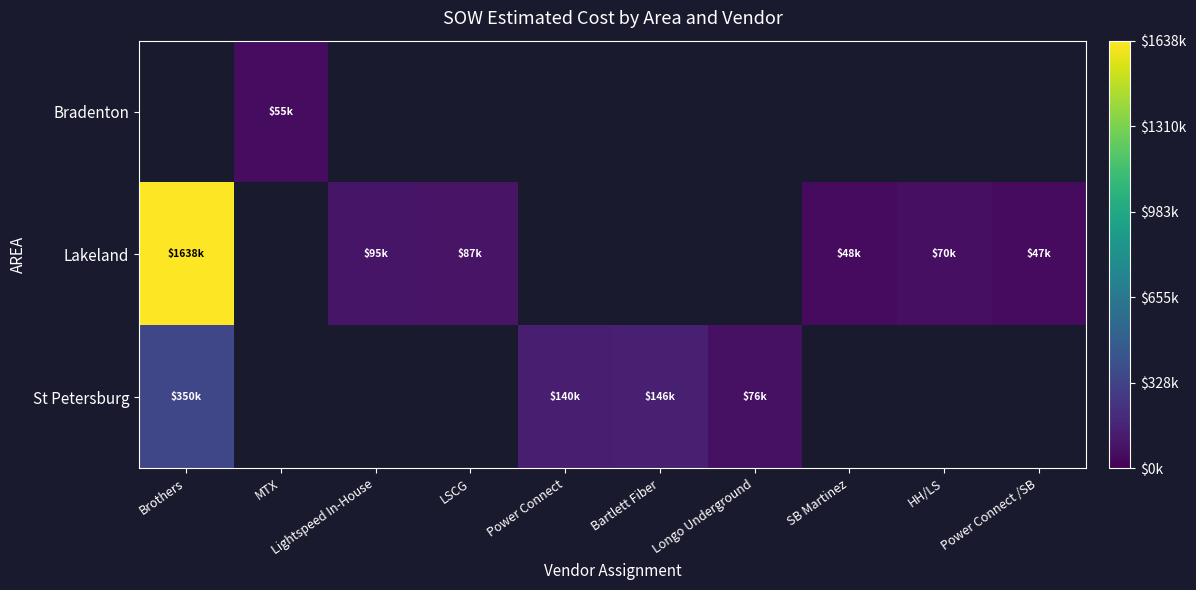

Which series changed the most between Lightspeed In-House and LSCG?

Lakeland